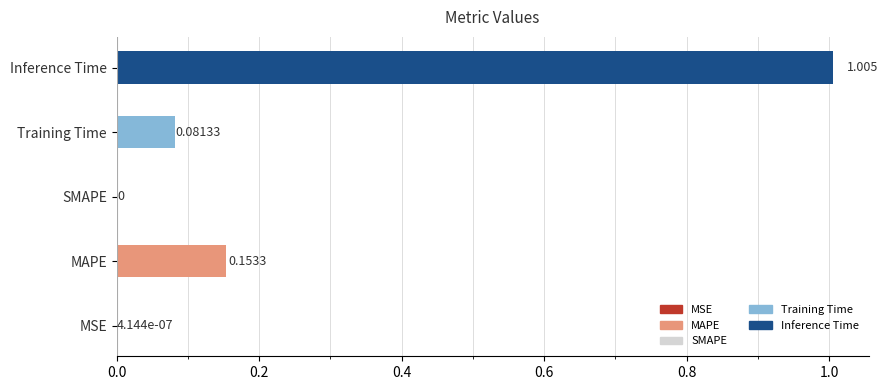

At which category does the chart reach its peak across all series?

Inference Time